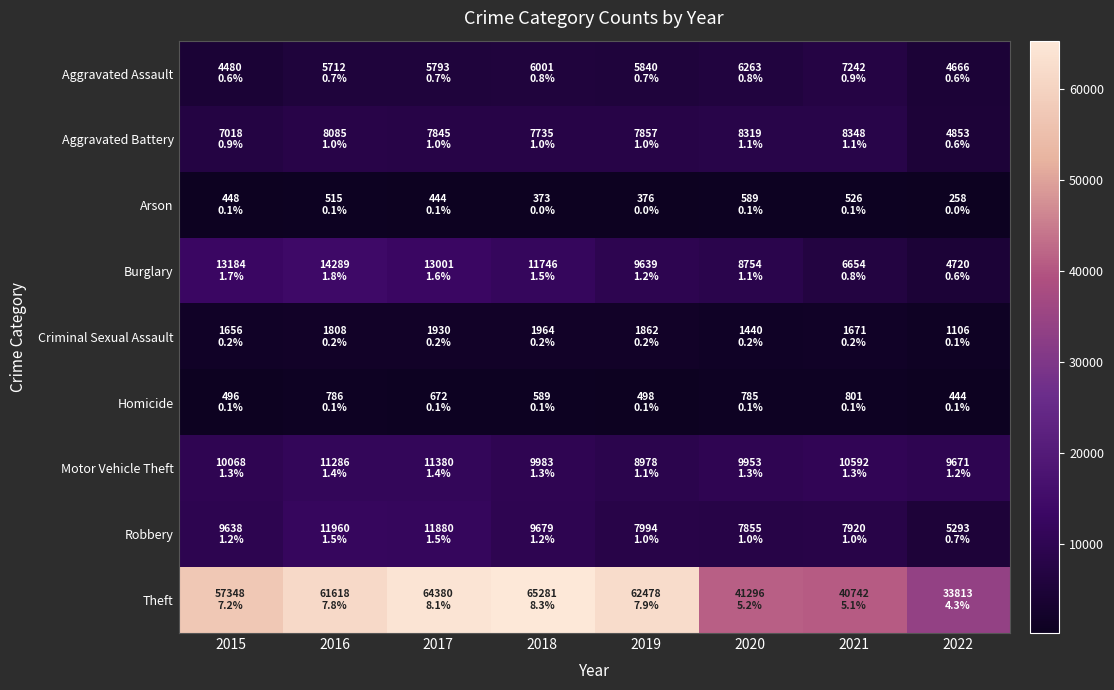

Which series changed the most between 2017 and 2021?

Theft